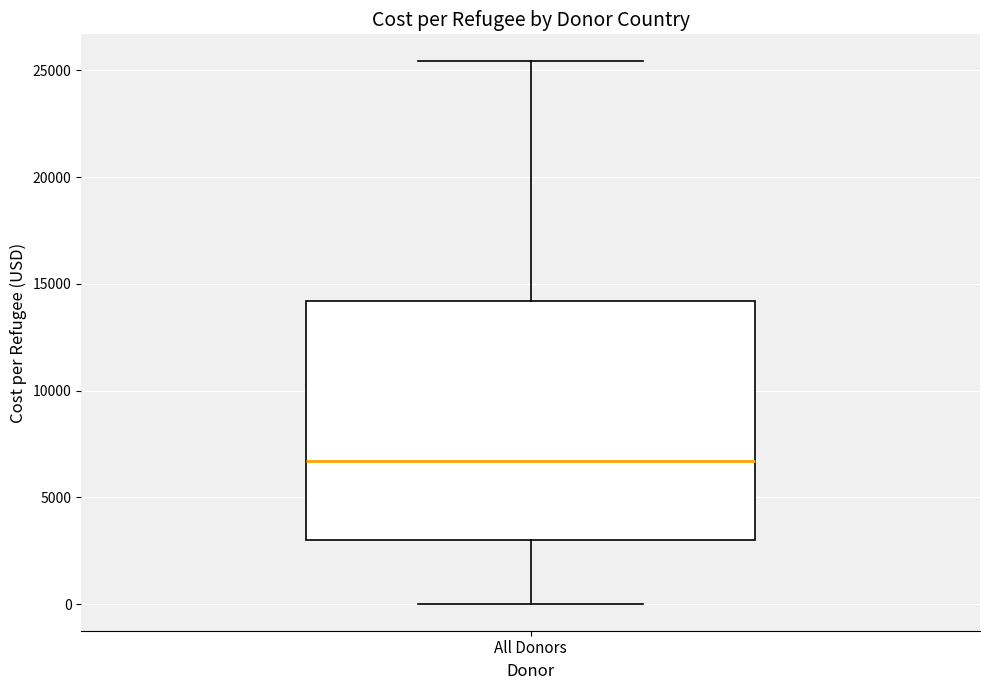

Transcribe this box plot: give where the median line is, the range the box spans, and where the two whiskers end, as read against the y-axis. The values are not printed on the chart, so give them approximately, as read against the axis.

median 6500, box 3000 to 14000, whiskers 0 to 25500